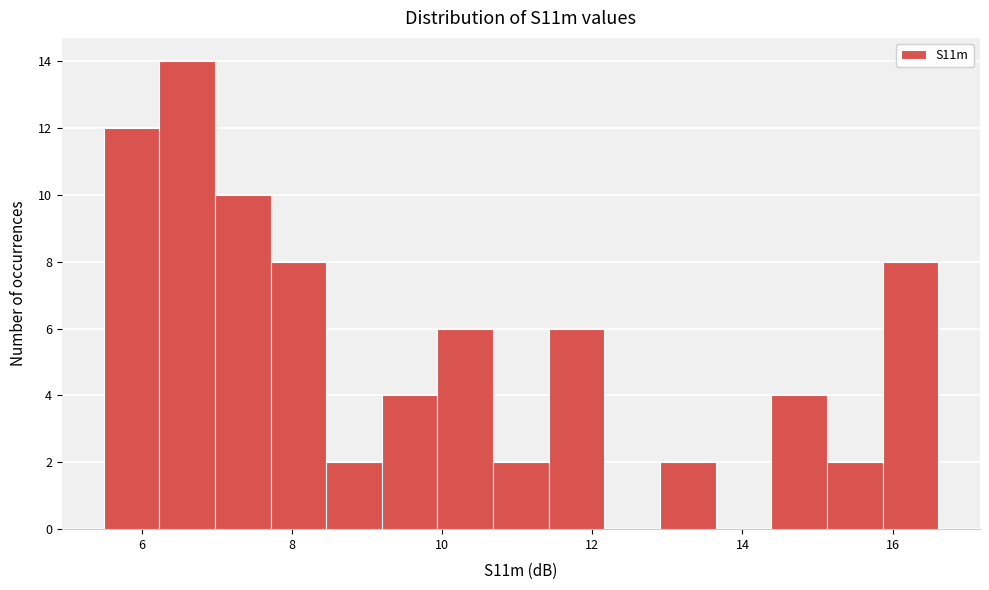

Around what value on the x-axis is the tallest bar? Give the approximate position of its centre, as read against the axis.

6.6